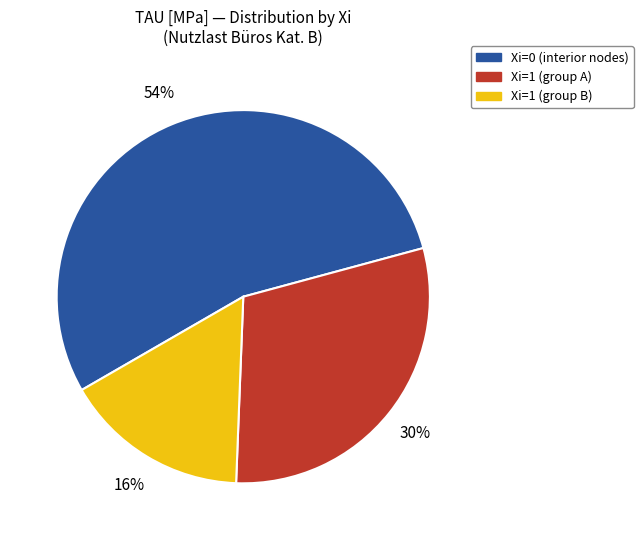

To the nearest percent, what is the average slice percentage?

33%